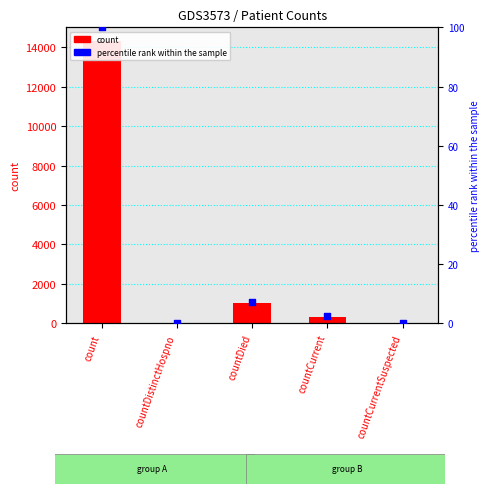

Which series has the largest Y range (max minus min)?

values